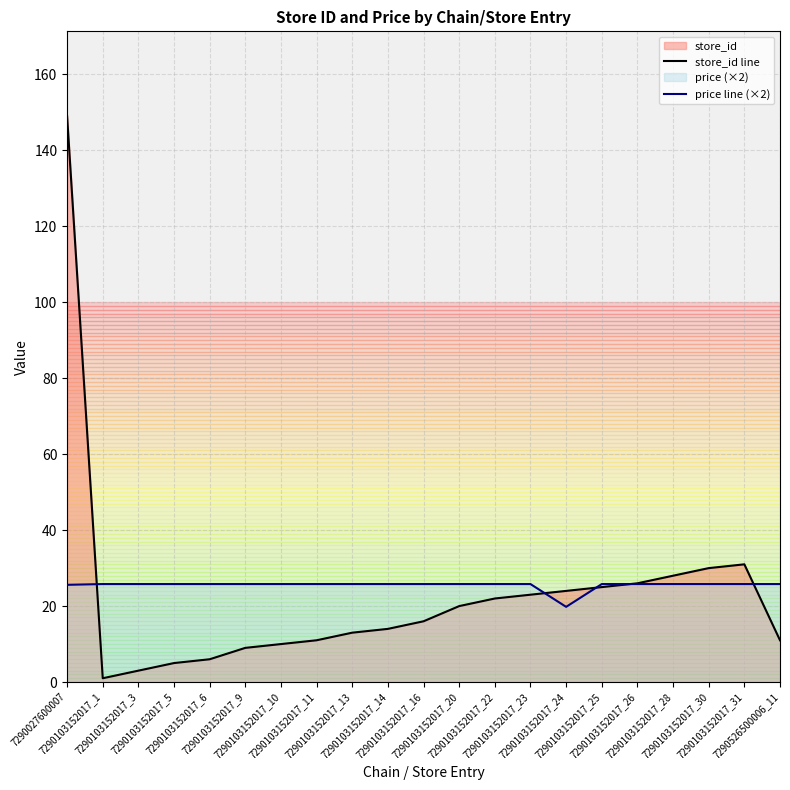

How many data points in price line (×2) are above 25?

20